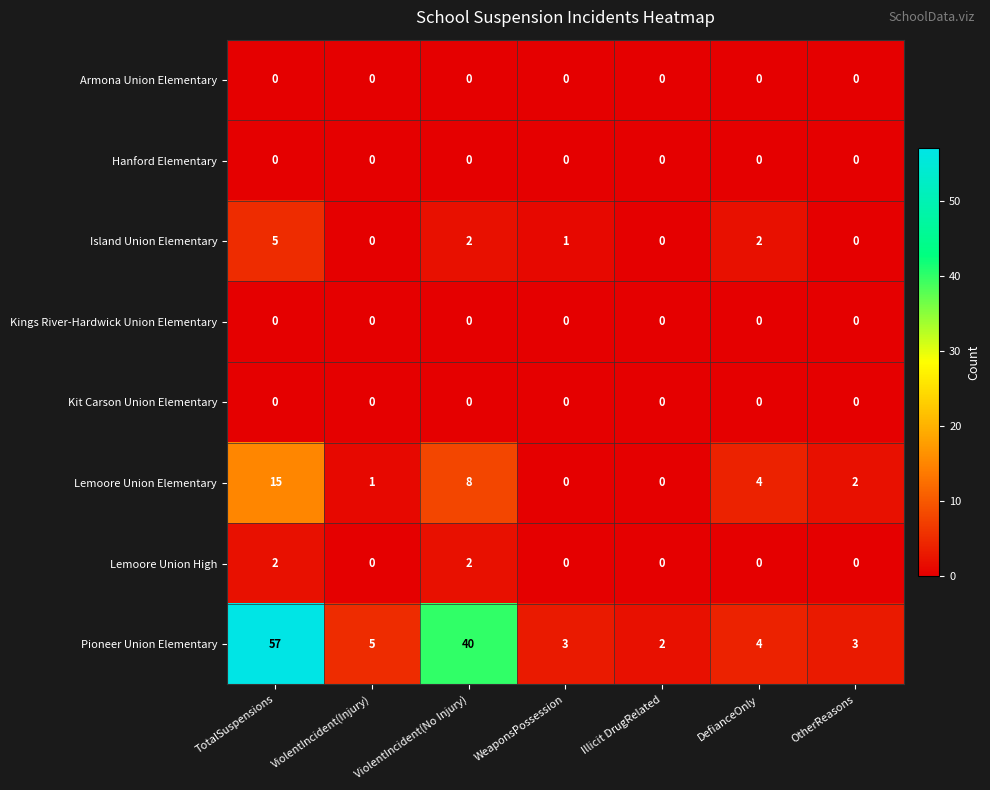

How many positive values does the Lemoore Union Elementary series have?

5